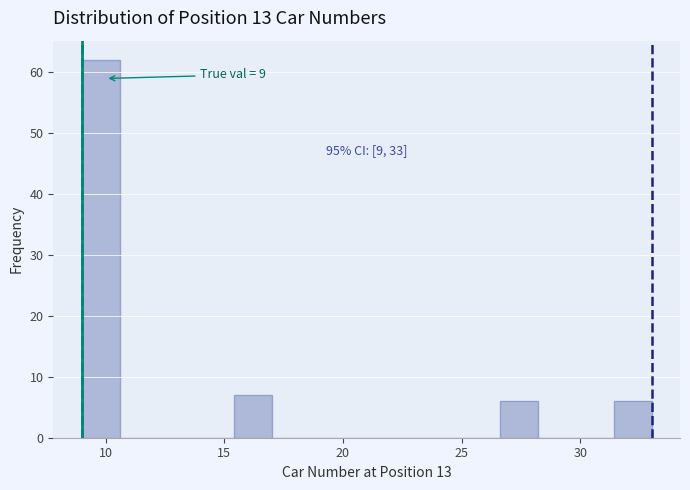

Read against the x-axis, roughly where is the centre of the tallest bar?

10.0